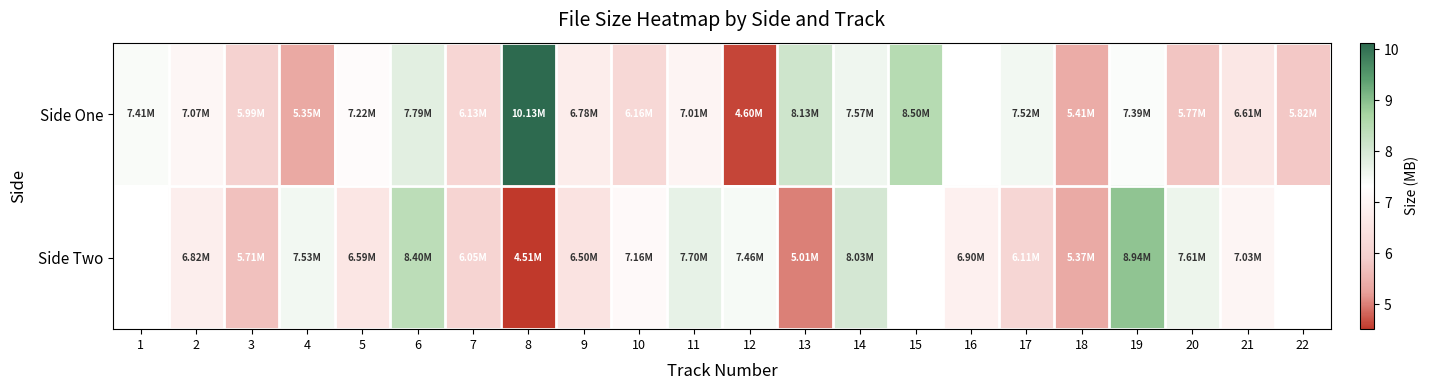

How many distinct data groups are displayed?

2